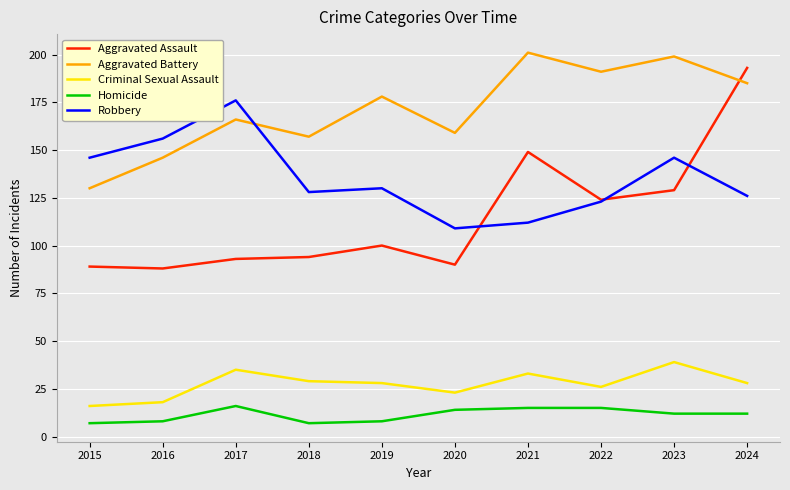

At 2021, list the series in order from largest to smallest.

Aggravated Battery, Aggravated Assault, Robbery, Criminal Sexual Assault, Homicide